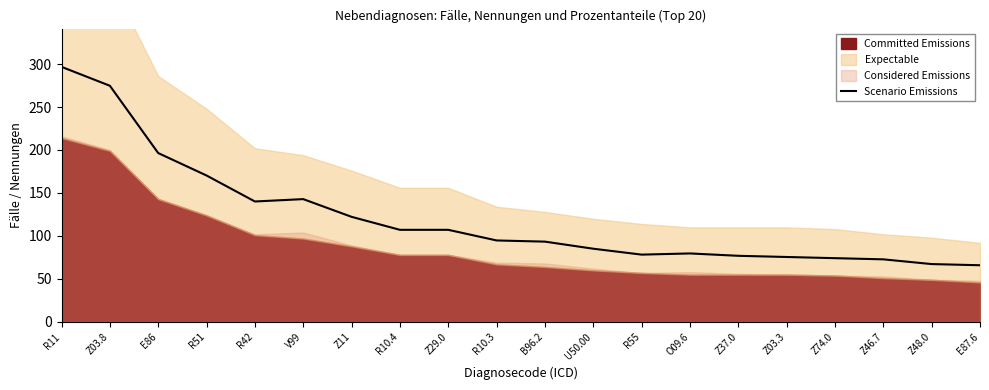

At which label does the data first exceed 94?

R11